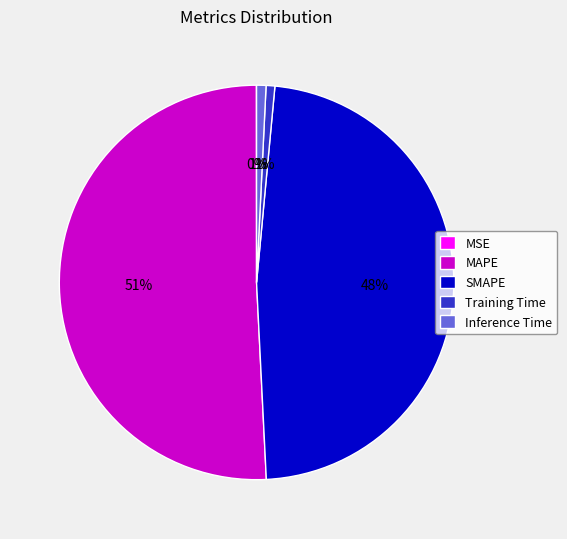

To the nearest percent, what is the average slice percentage?

20%